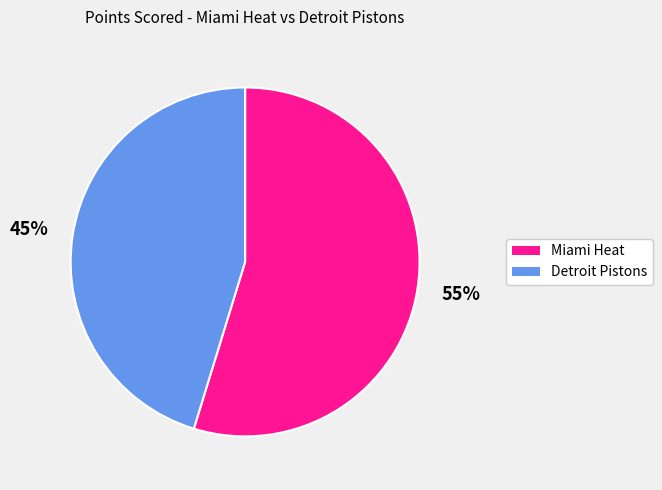

Approximately how many times larger is the value at Miami Heat compared to Detroit Pistons?

1.2